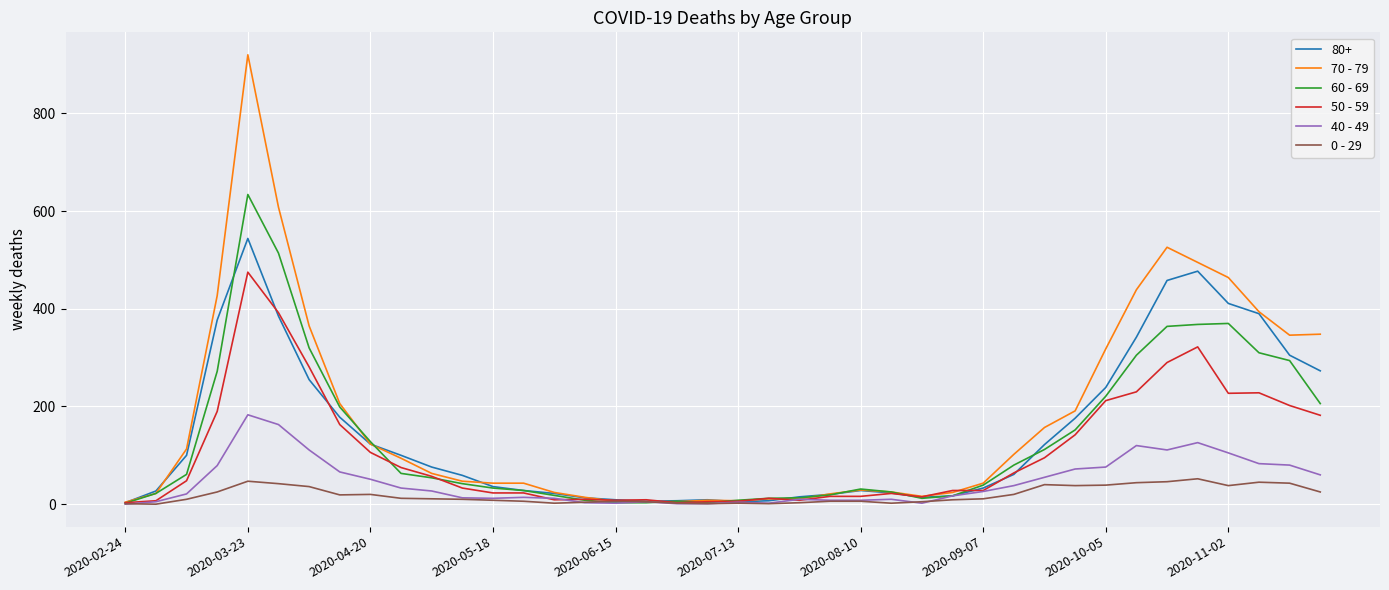

Which series has the largest range (max minus min)?

70 - 79